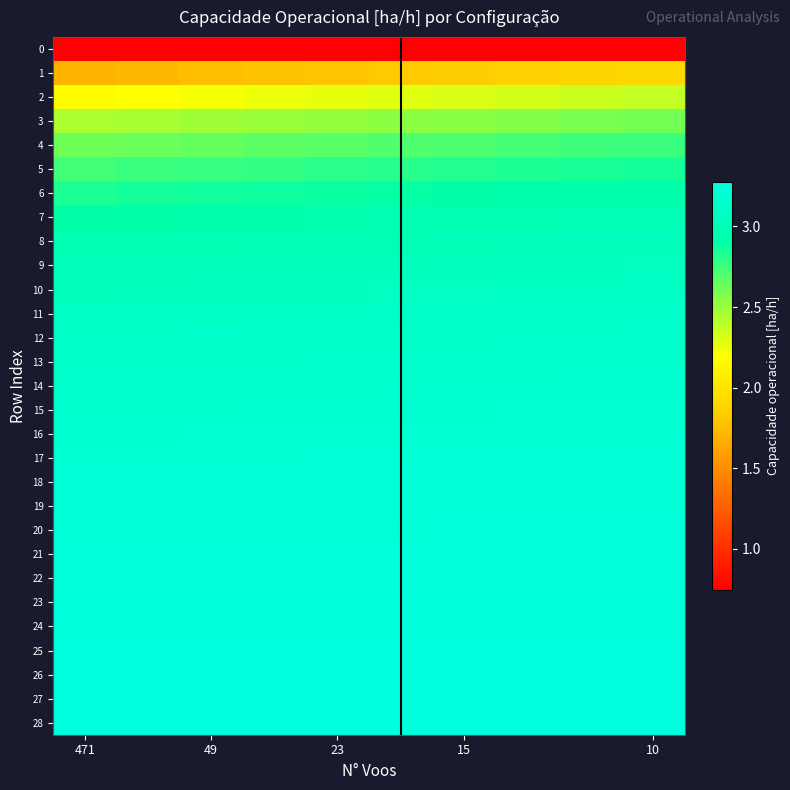

How many distinct data groups are displayed?

29